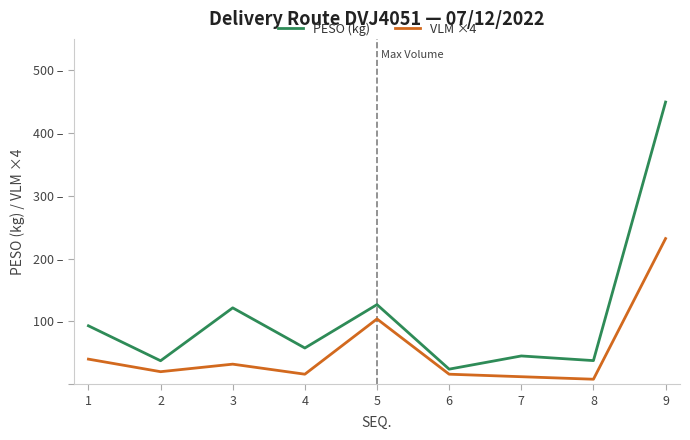

Is this an area chart (filled region under the line)?

No